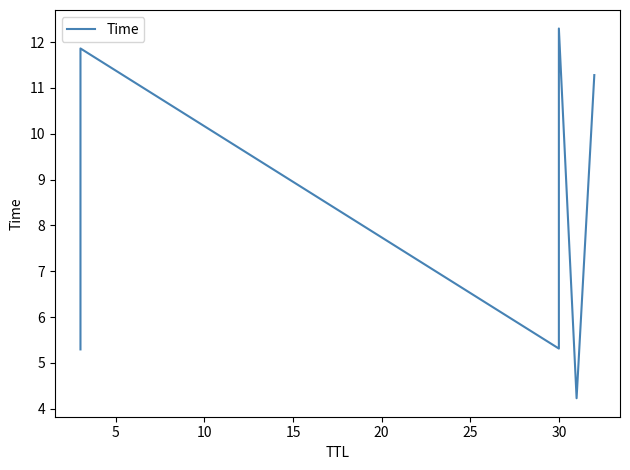

What is the greatest value displayed?

12.3